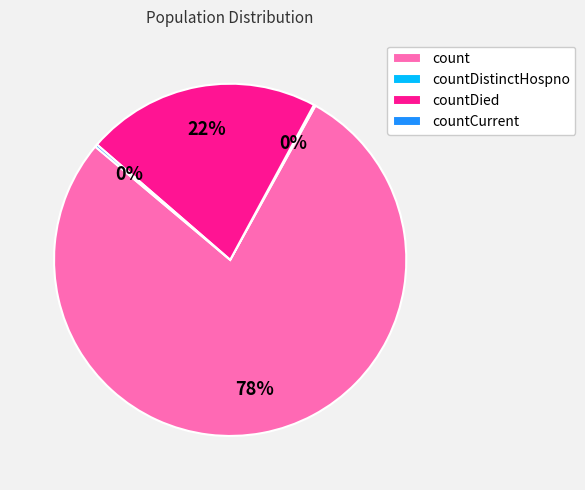

Does count account for over 50% of the chart?

Yes